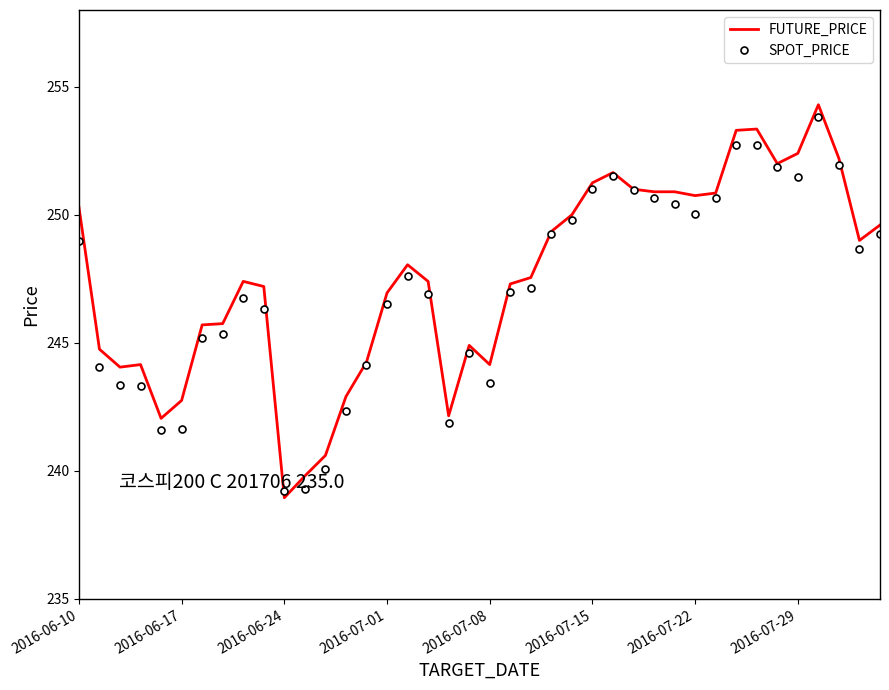

What is the highest value of the SPOT_PRICE series?

253.8